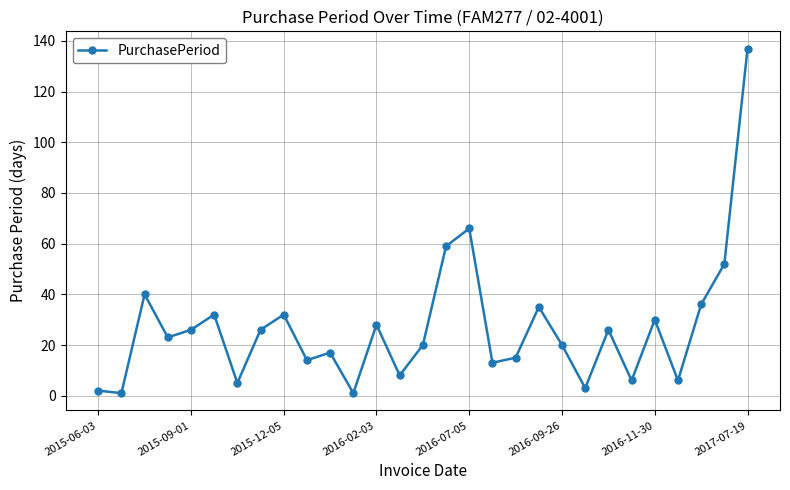

What is the greatest value displayed?

137